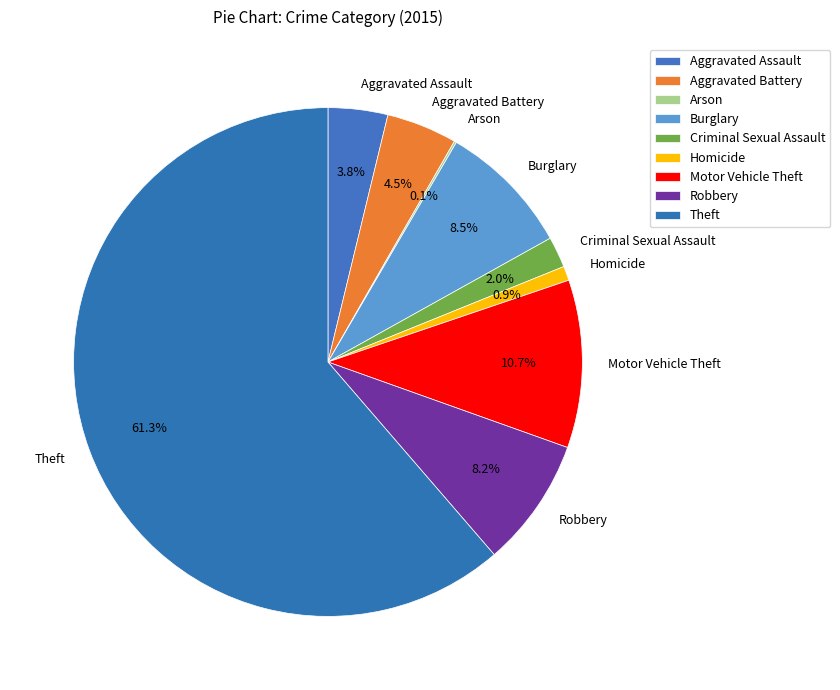

True or false: Robbery accounts for 8% of the total.

True